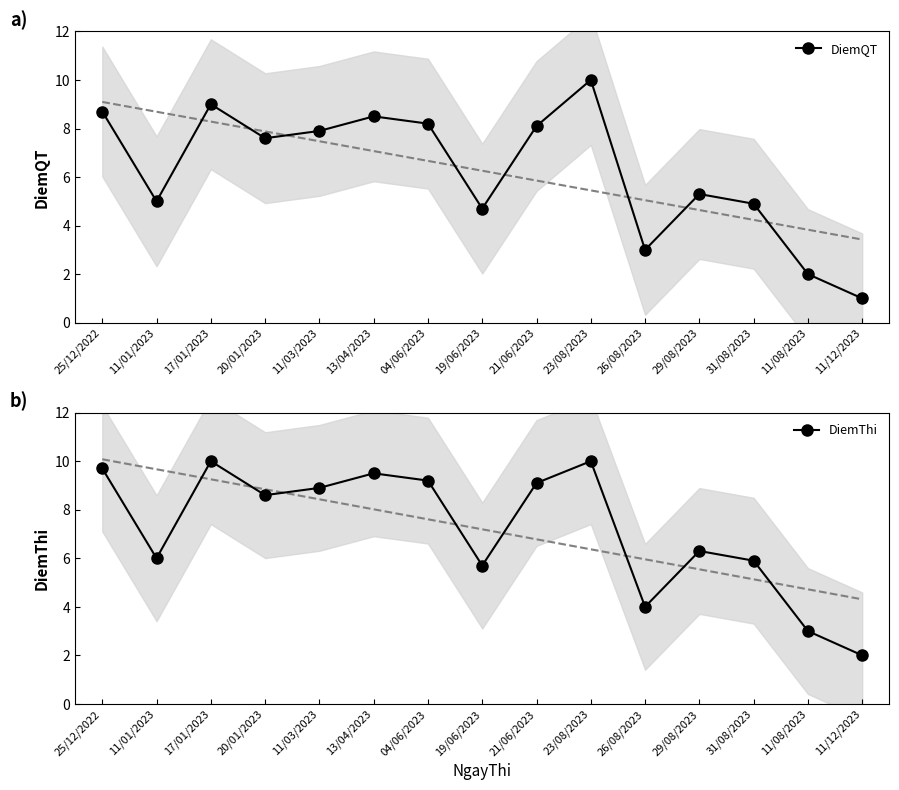

What is the spread (max minus min) of values at 29/08/2023?

1.0